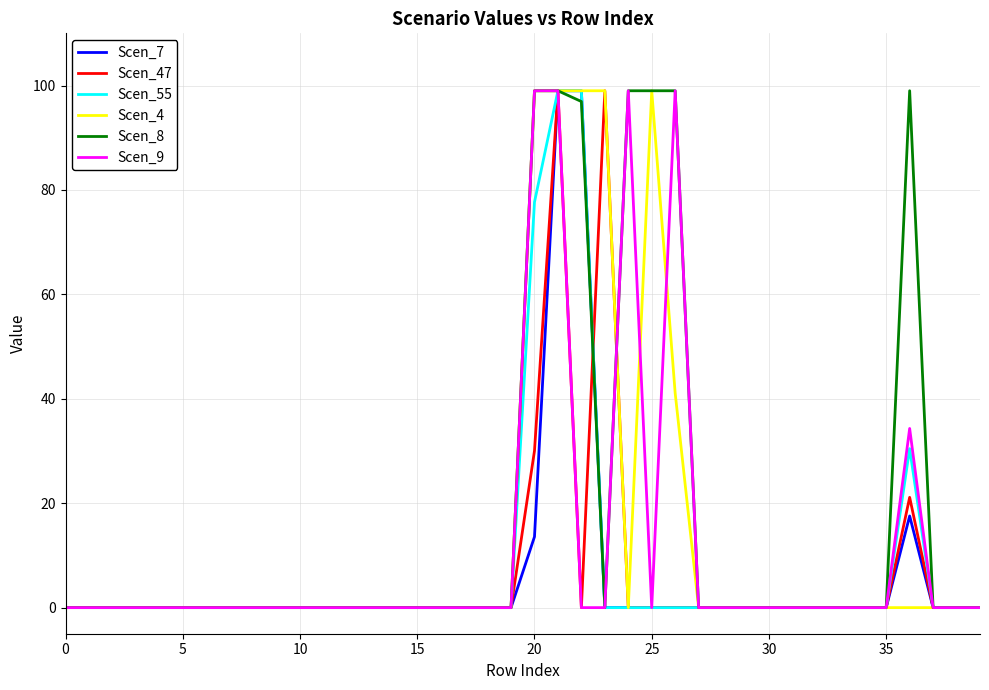

What is the maximum value shown in the chart?

99.0